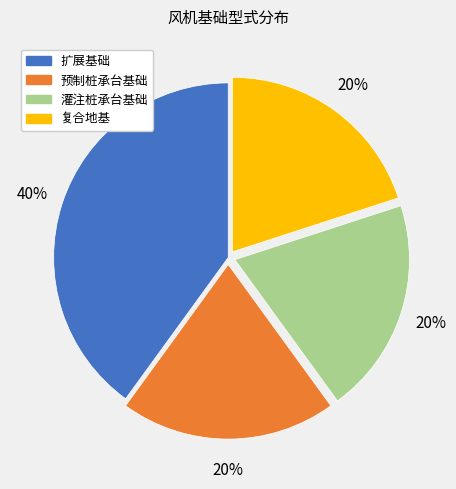

To the nearest percent, what portion does 预制桩承台基础 represent?

20%